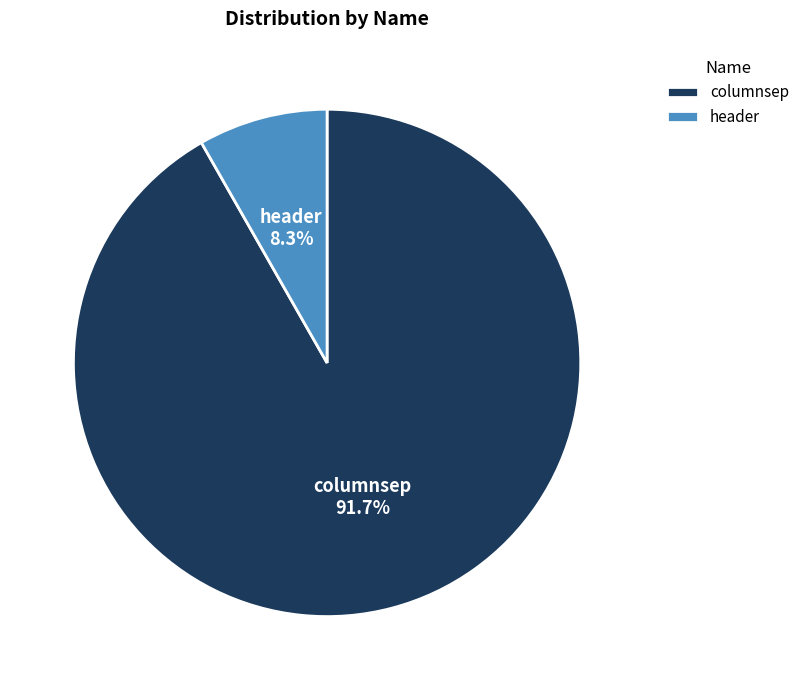

How much of the chart is everything except header?

91.7%